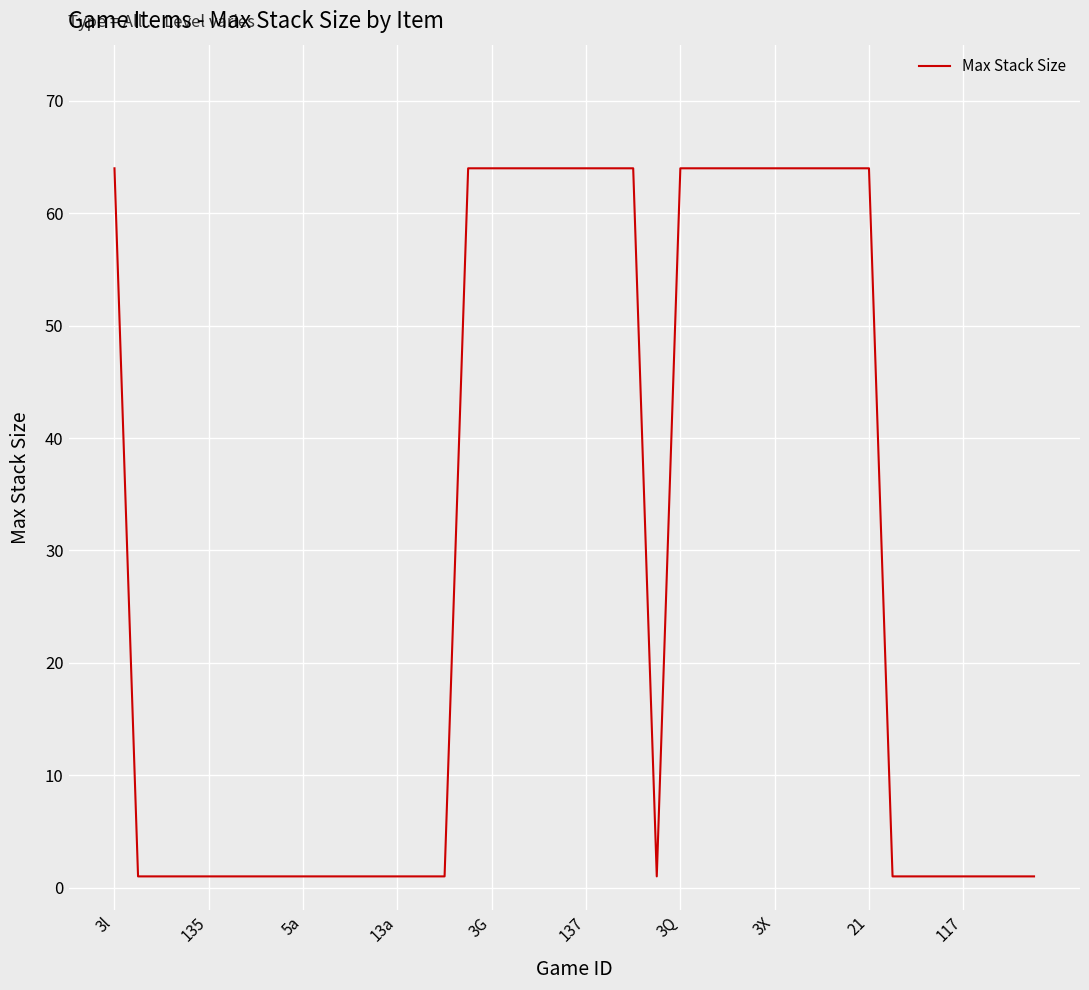

What is the maximum value shown in the chart?

64